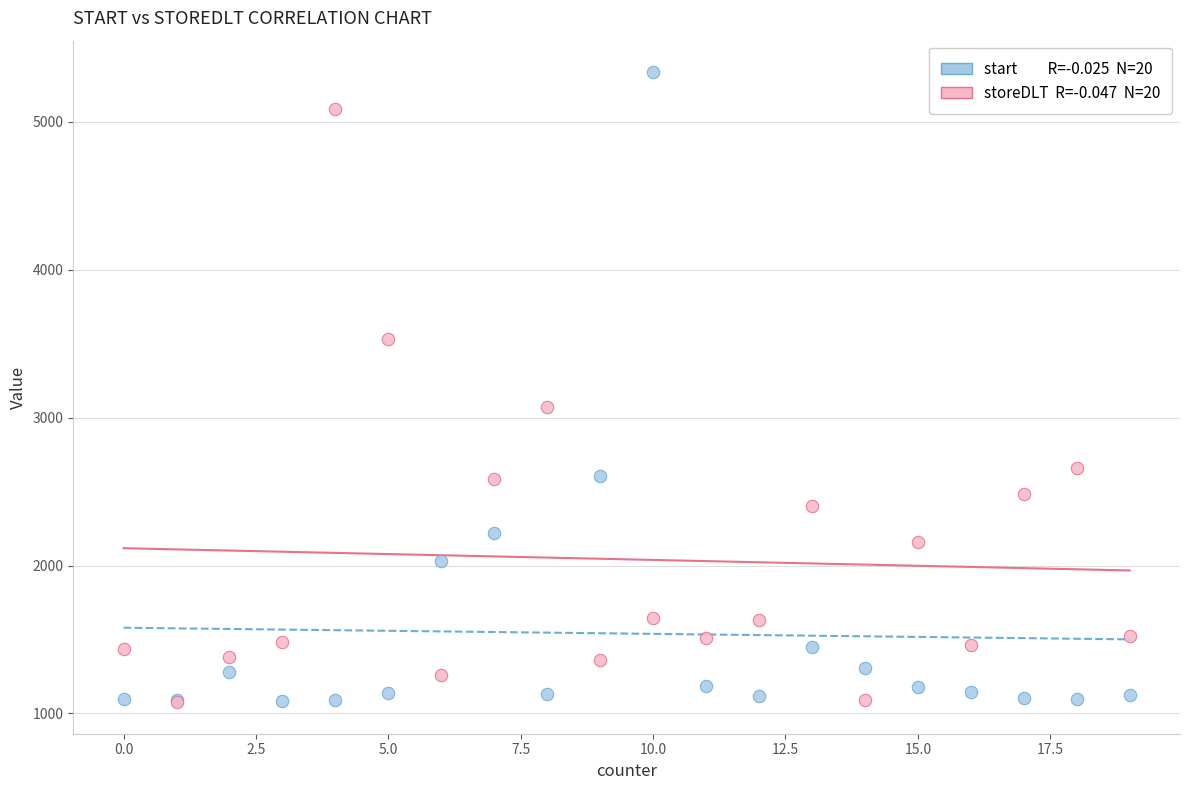

Across all series, what Y value is closest to 3205?

3071